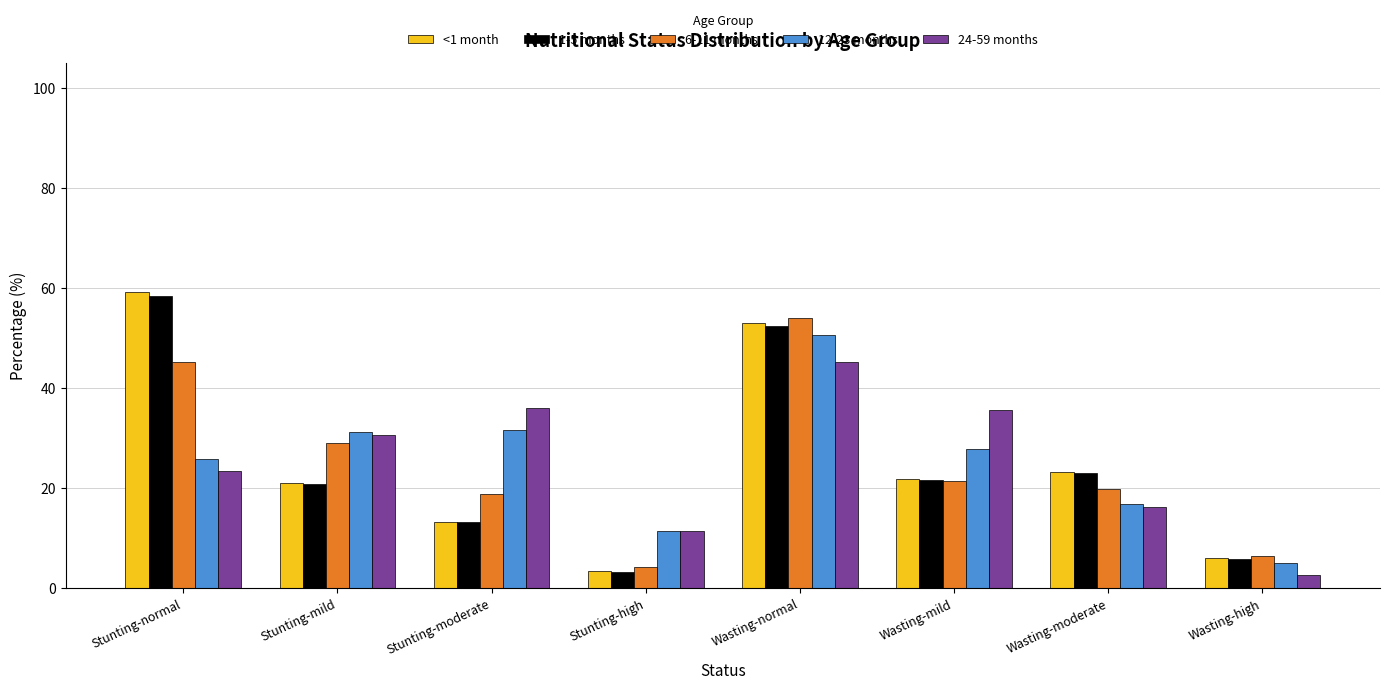

What is the difference between the maximum and second lowest values in the 12-23 months series?

39.2